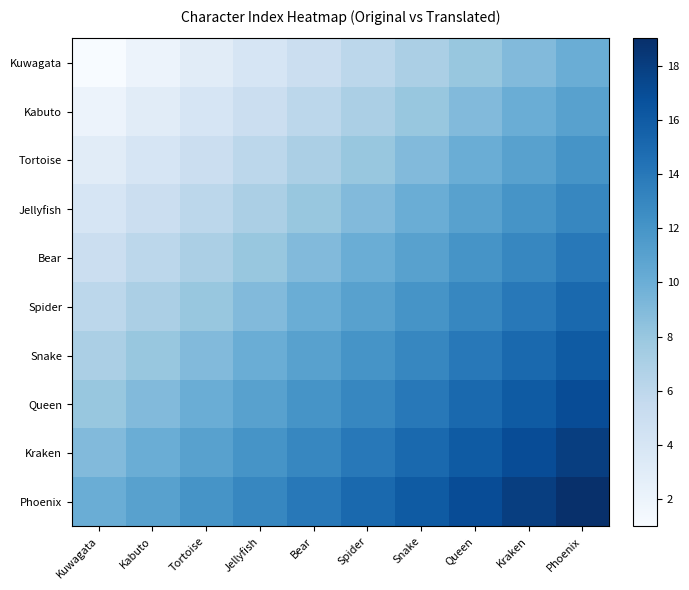

Between Snake and Jellyfish, which is larger?

Snake